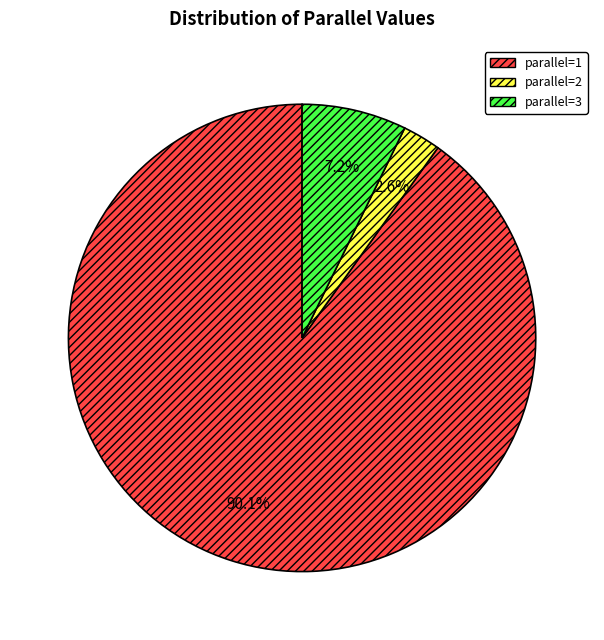

To the nearest percent, what is the average slice percentage?

33%